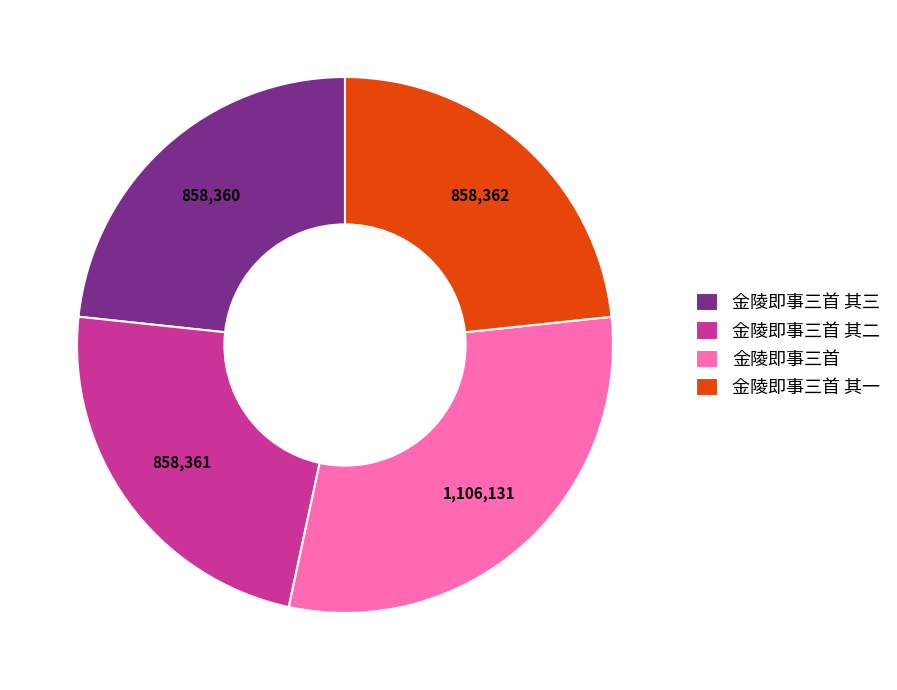

Between 金陵即事三首 and 金陵即事三首 其一, which is larger?

金陵即事三首